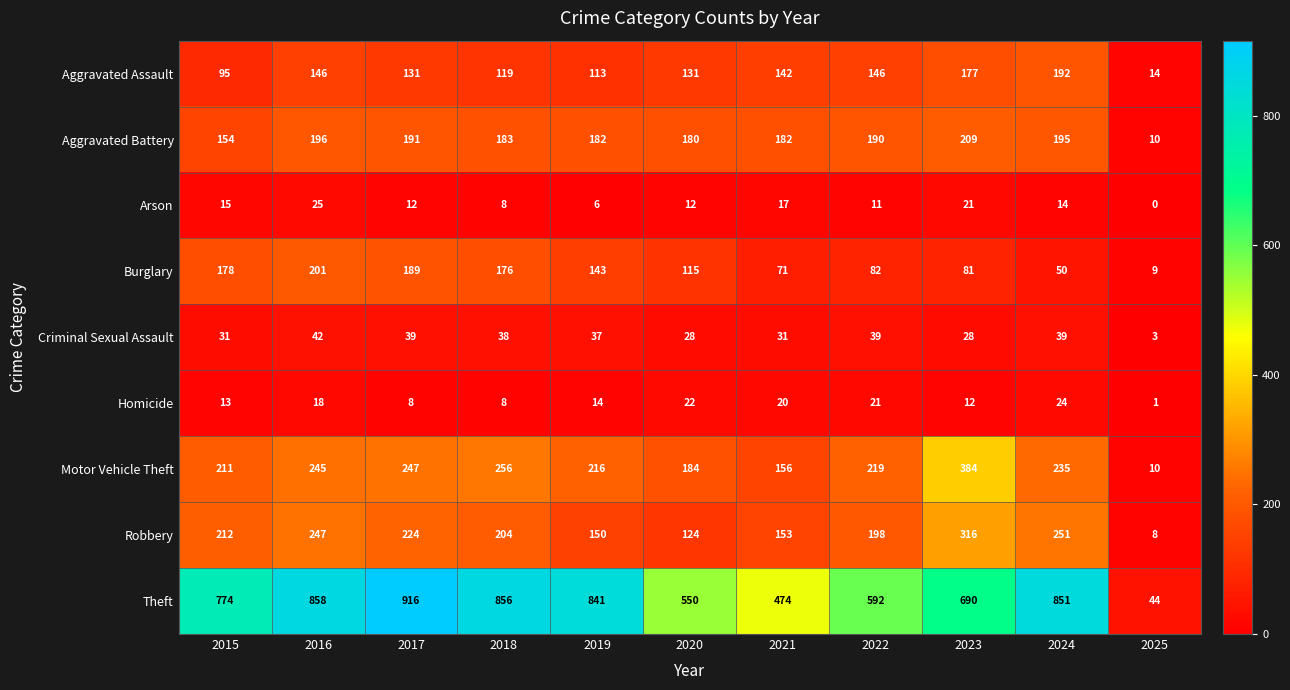

How many data points does each series have?

11